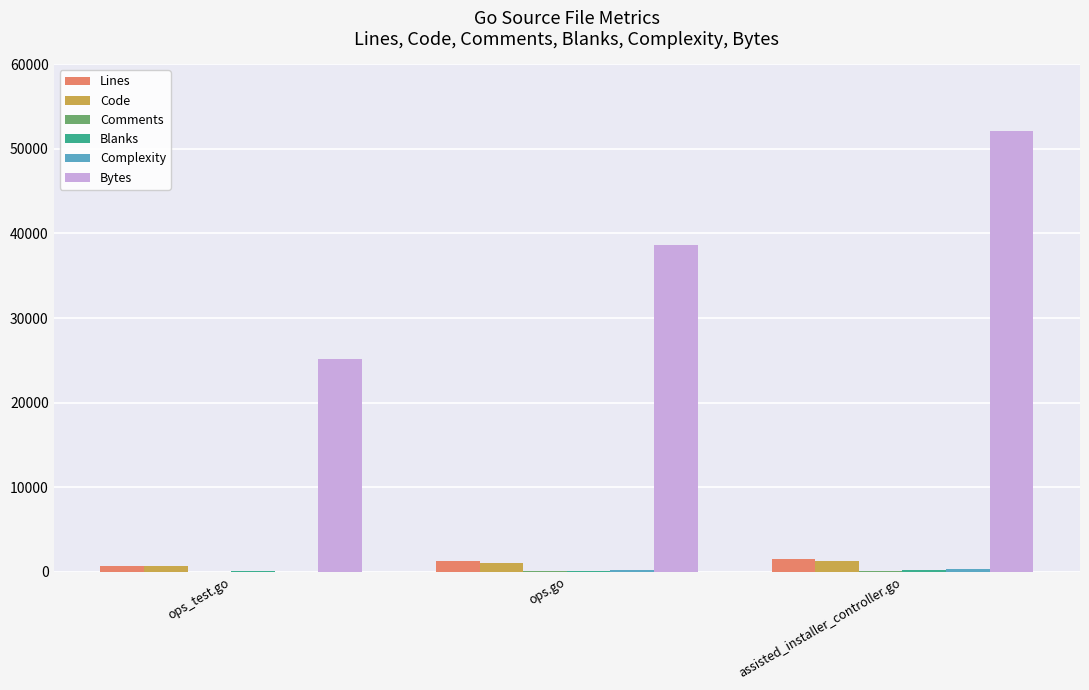

What is the maximum value shown in the chart?

52109